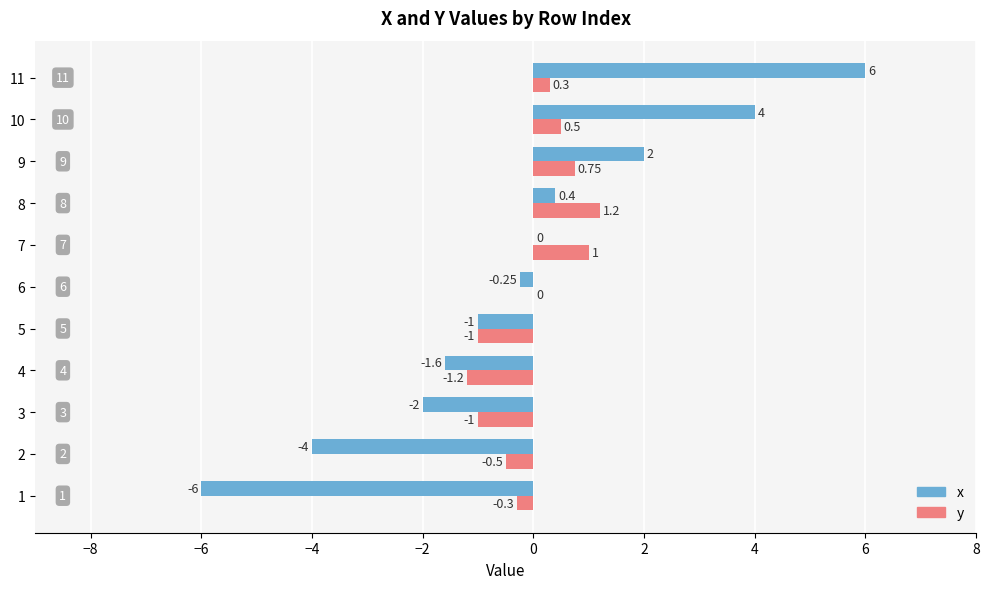

Which series changed the most between 7 and 10?

x